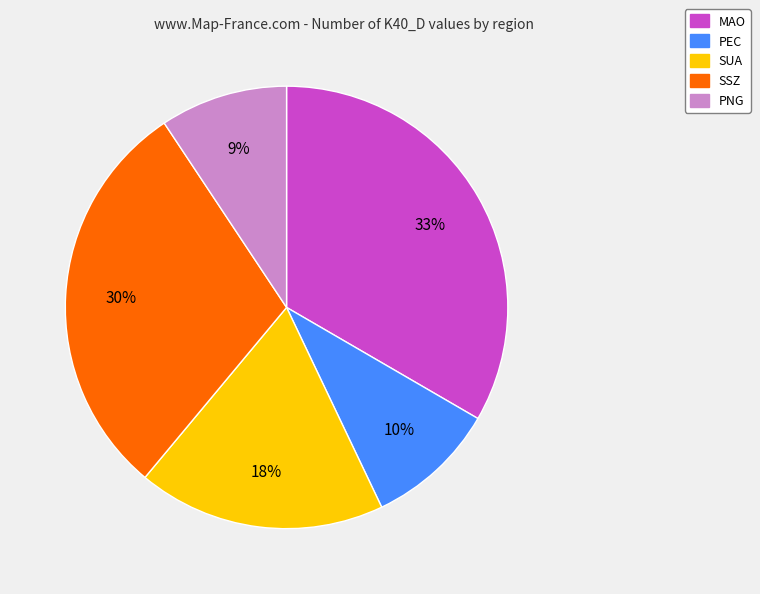

Do SSZ and SUA together represent more than half of the pie?

No